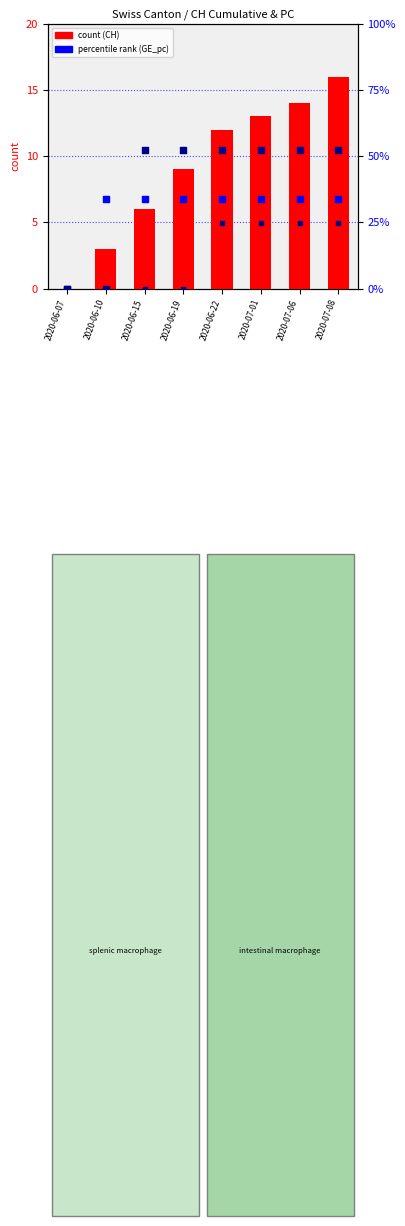

What is the total value across all series at 2020-06-15?

6.0